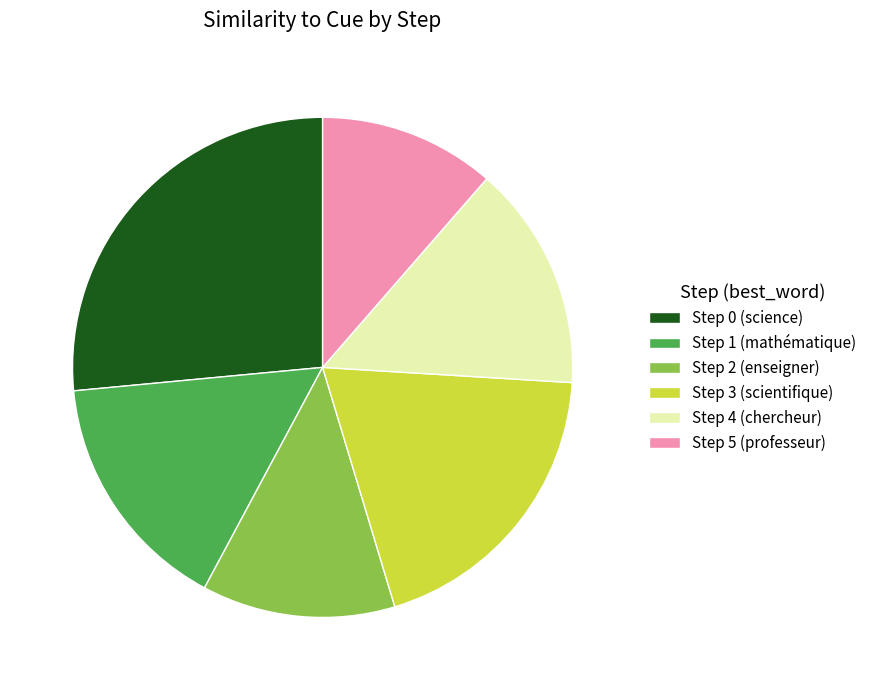

Between Step 2 (enseigner) and Step 4 (chercheur), which is larger?

Step 4 (chercheur)